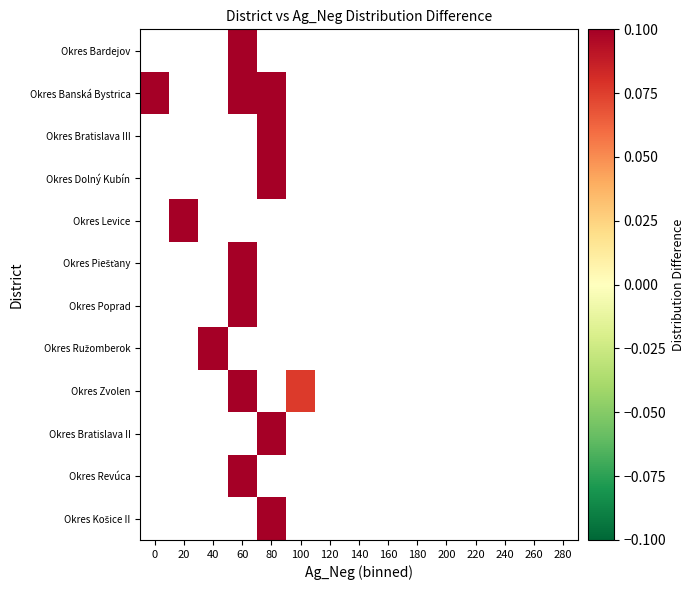

Count the number of categories in the chart.

15